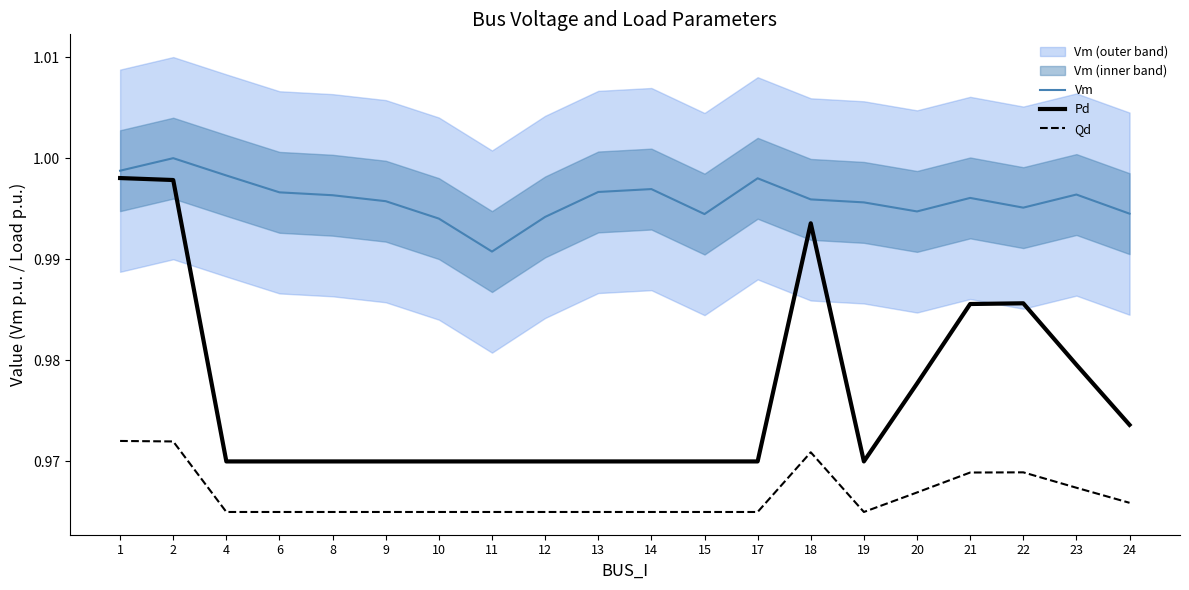

True or false: Pd has a value of 1.0 at 21.

True